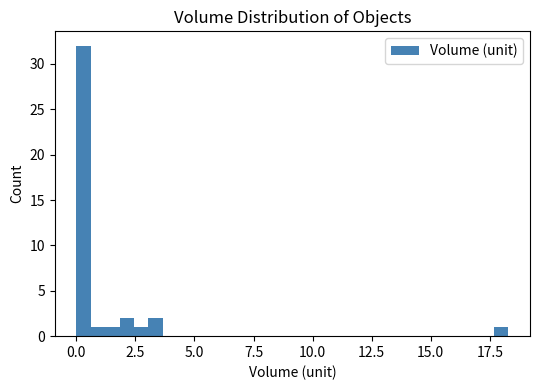

Around what value on the x-axis is the tallest bar? Give the approximate position of its centre, as read against the axis.

0.5